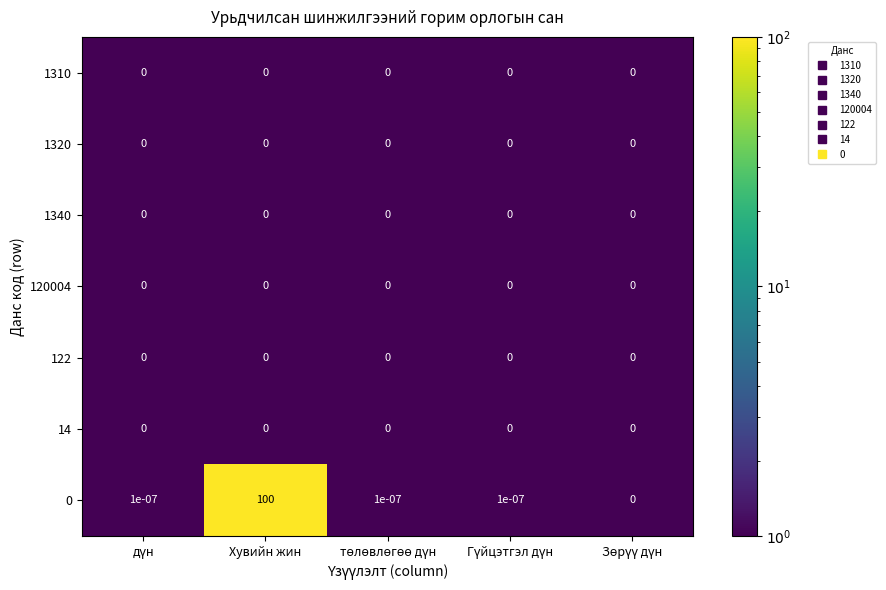

At which category does the chart reach its peak across all series?

Хувийн жин